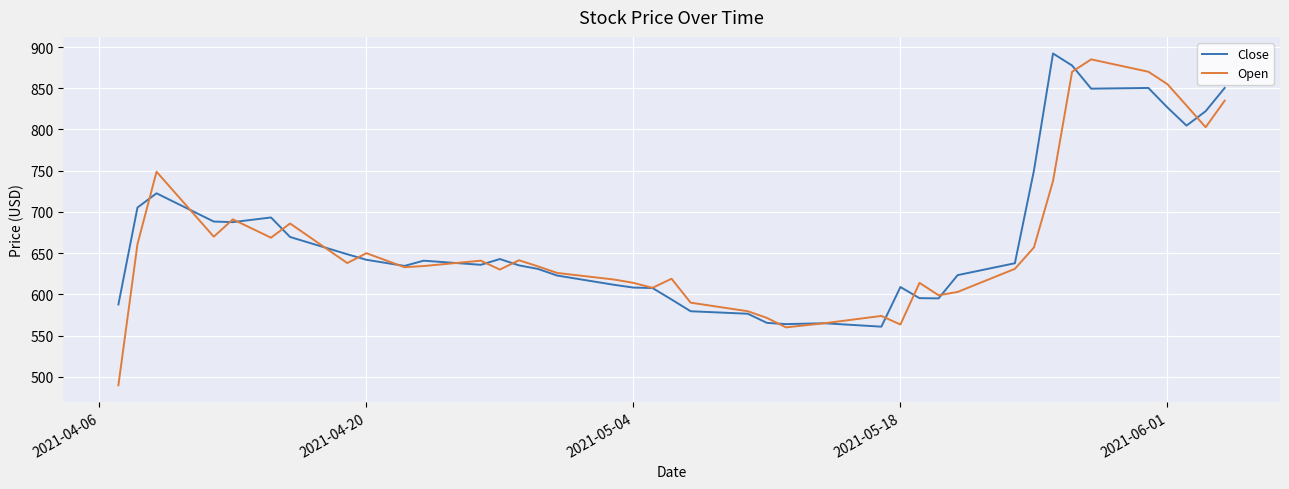

Which series has the largest range (max minus min)?

Open